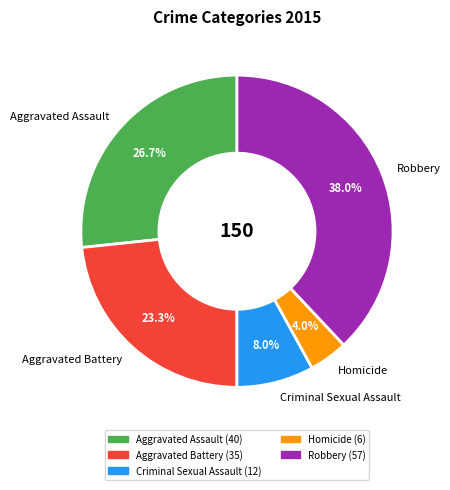

Does any single category account for the majority?

No